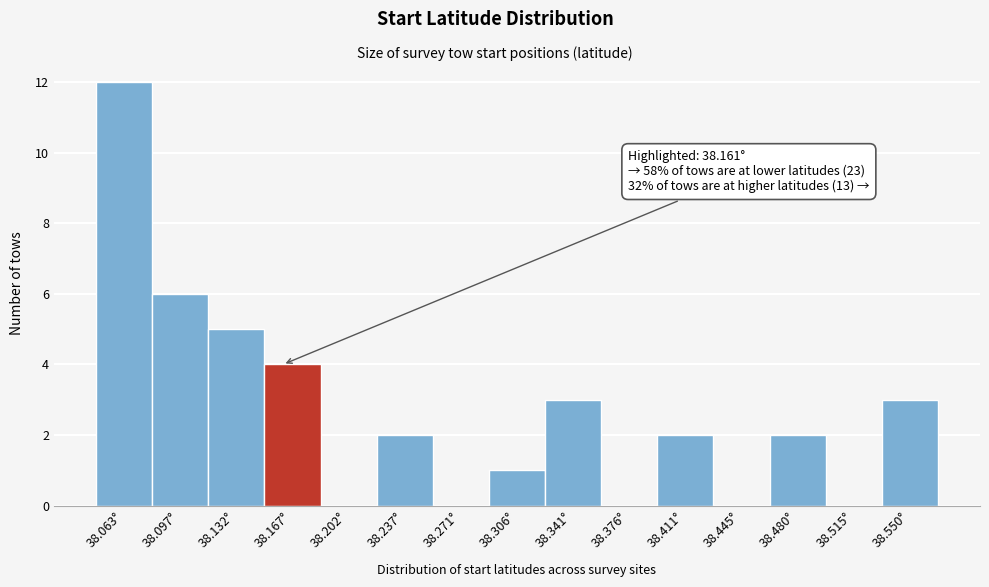

Over which range of the x-axis is the bar tallest?

38.045 to 38.080